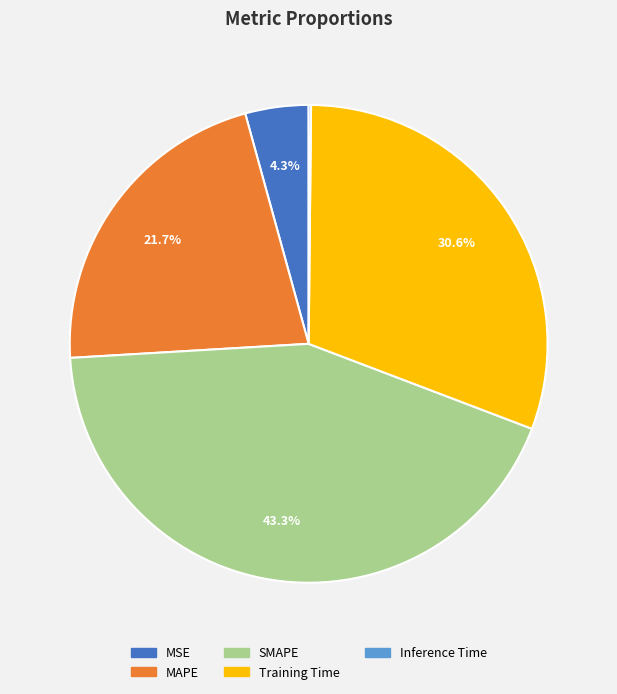

To the nearest percent, what percentage of the pie is MSE?

4%